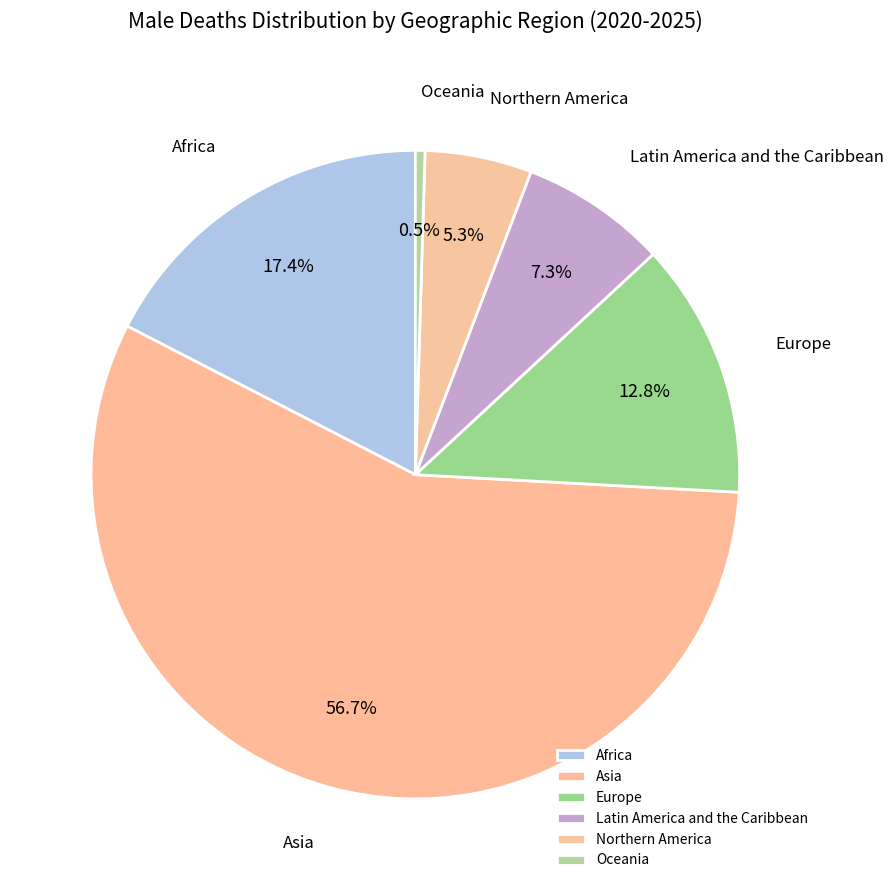

What portion of the pie excludes Europe?

87.2%